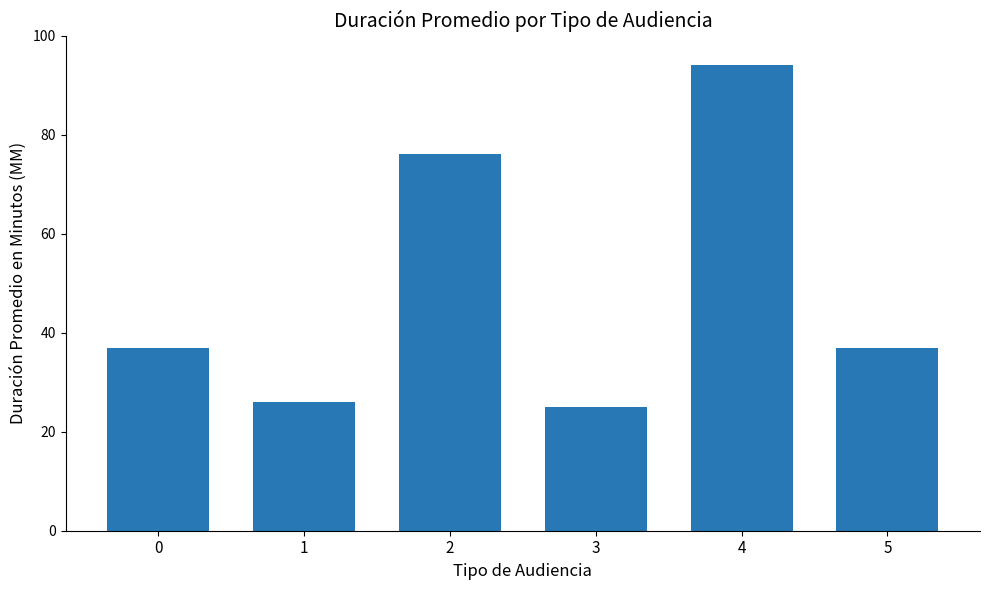

Reading left to right, transcribe all the data shown in this chart.

0=37	1=26	2=76	3=25	4=94	5=37